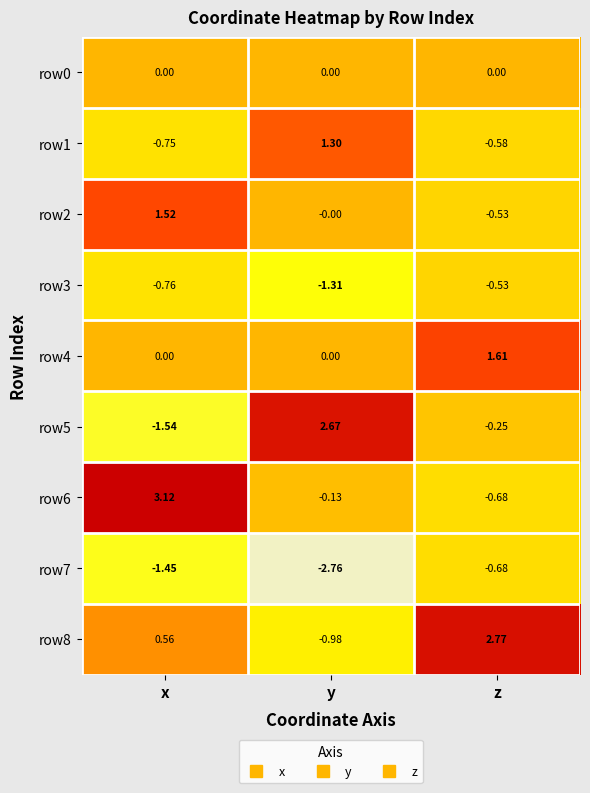

Rank the categories by row1 value from lowest to highest.

x, z, y